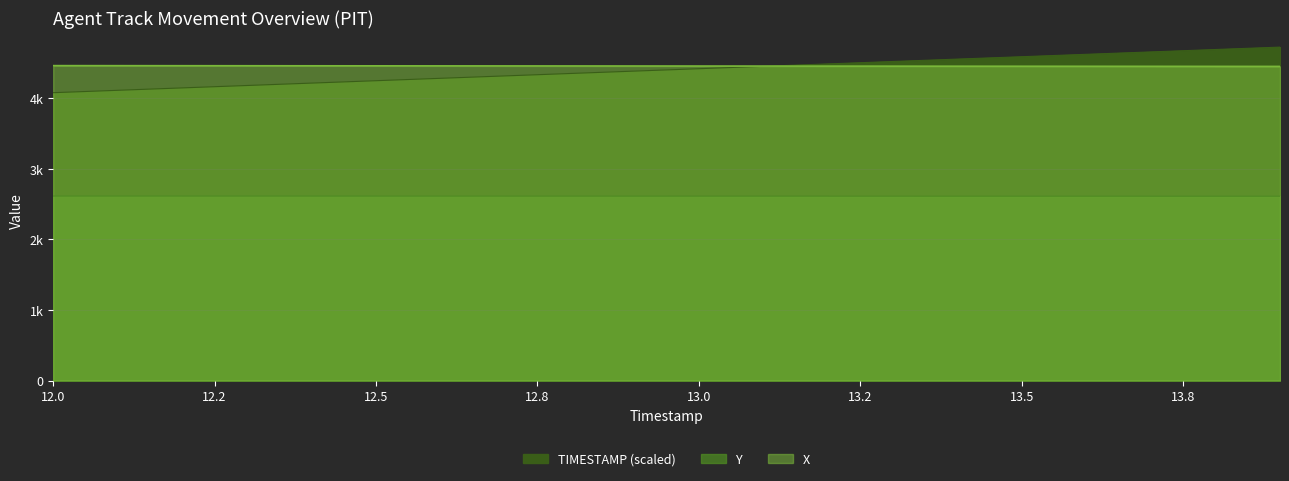

True or false: Y and TIMESTAMP cross at least once.

False